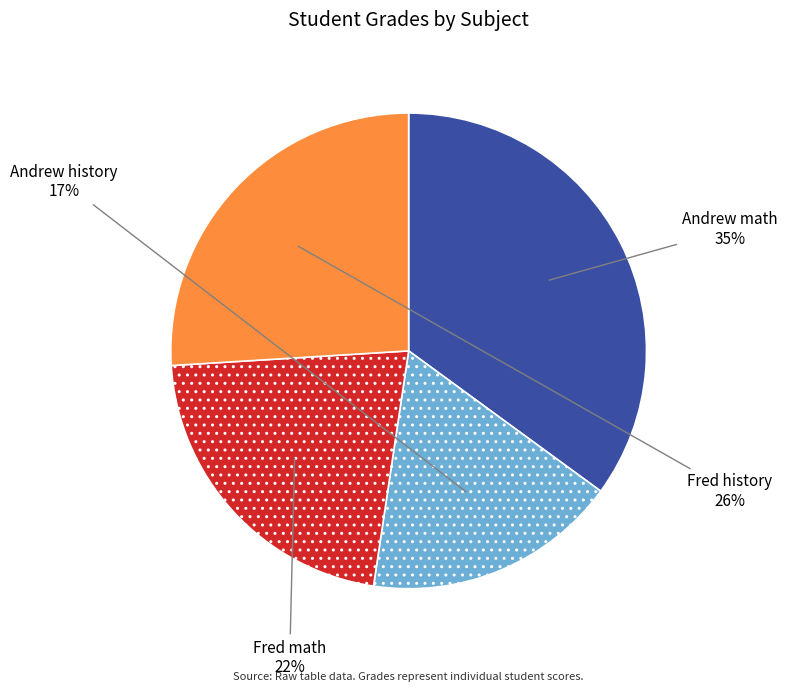

To the nearest percent, what is the difference between the largest and smallest slice percentages?

18%